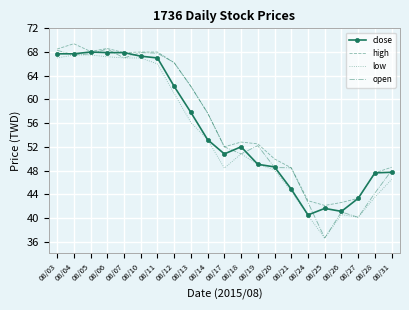

The value of close at 08/26 is 20.3. True or false?

False